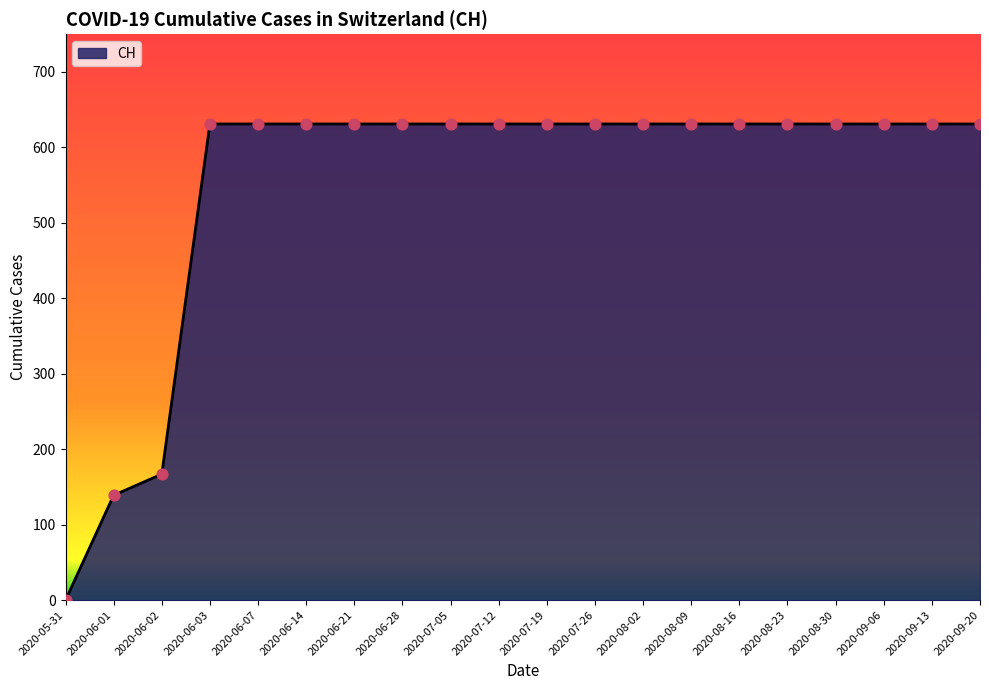

What is the change in value from 2020-06-02 to 2020-09-06?

+464